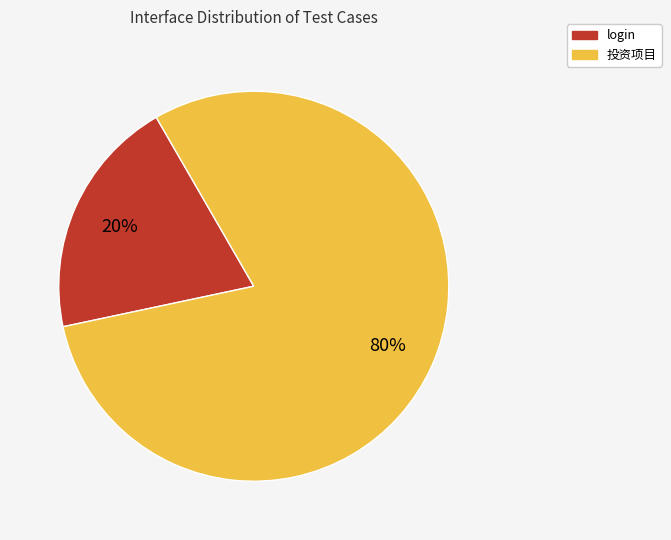

Which has a higher value, login or 投资项目?

投资项目